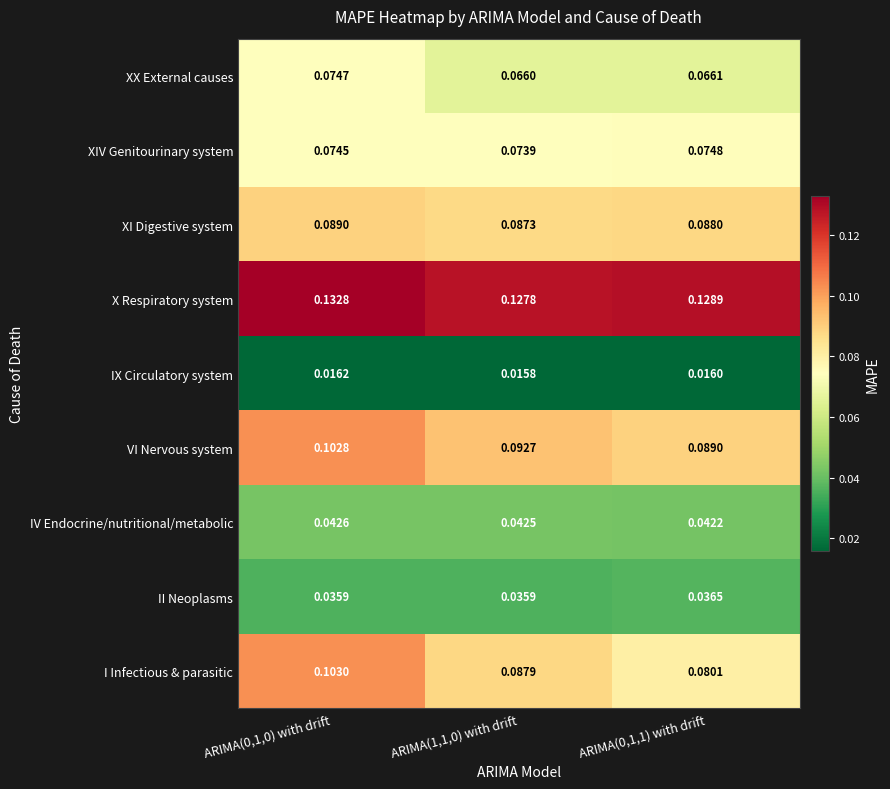

At ARIMA(0,1,0) with drift, list the series in order from largest to smallest.

X Respiratory system, I Infectious & parasitic, VI Nervous system, XI Digestive system, XX External causes, XIV Genitourinary system, IV Endocrine/nutritional/metabolic, II Neoplasms, IX Circulatory system